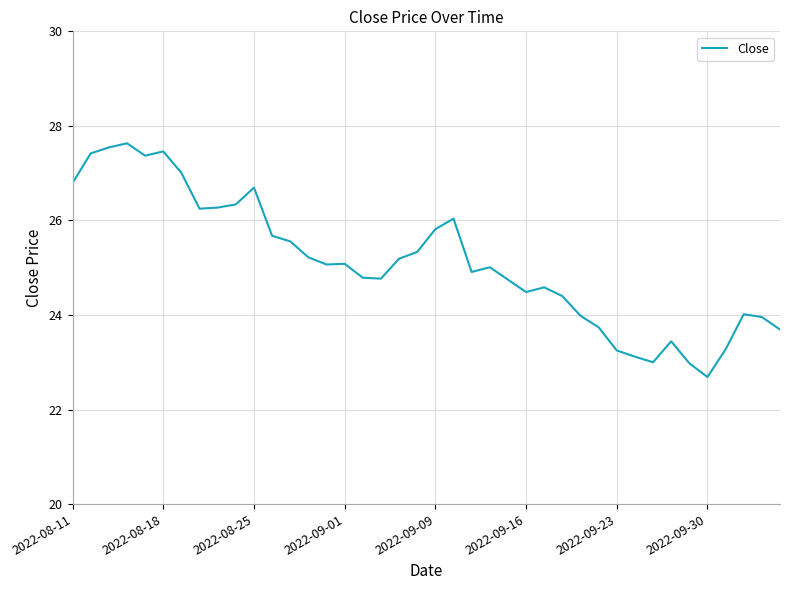

What is the maximum value shown in the chart?

27.6